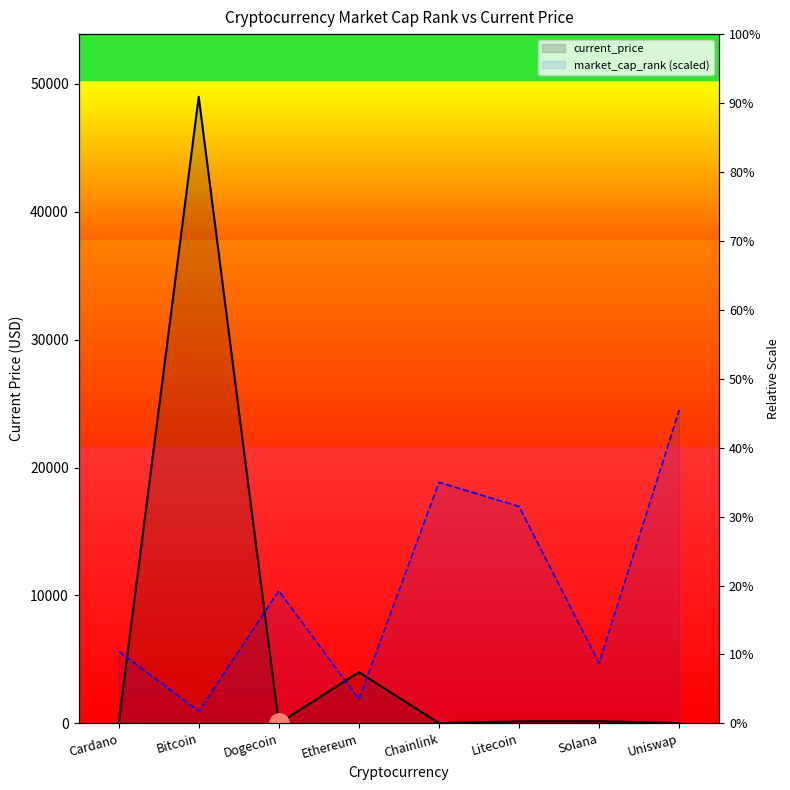

Where do current_price and market_cap_rank first cross each other?

Cardano and Bitcoin